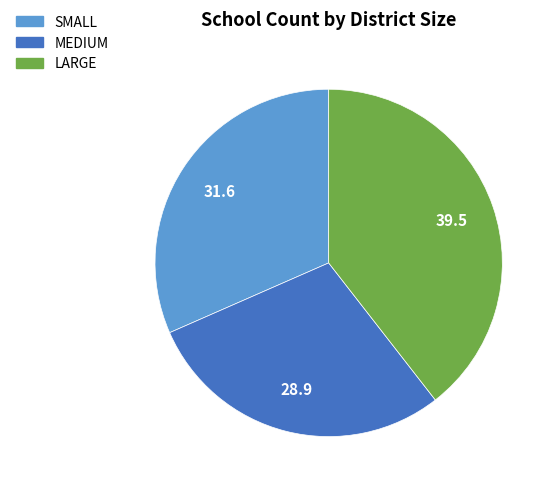

Do SMALL and MEDIUM together represent more than half of the pie?

Yes